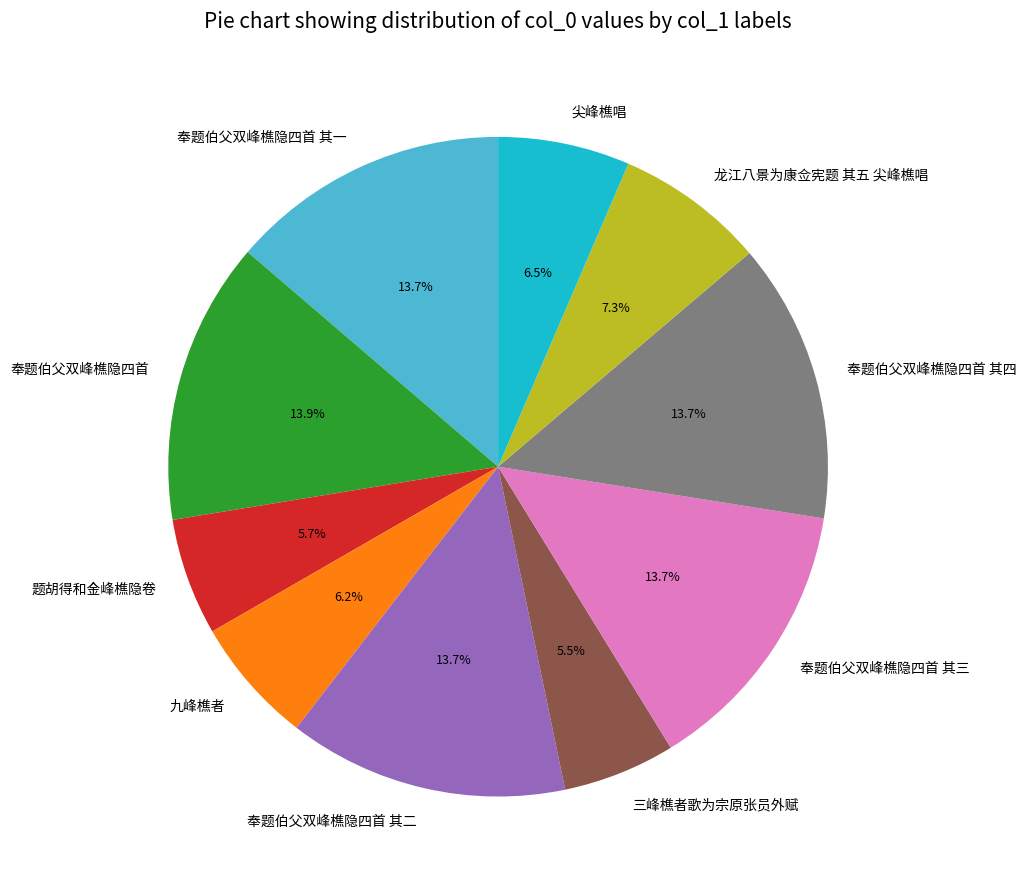

Which has a higher value, 三峰樵者歌为宗原张员外赋 or 九峰樵者?

九峰樵者